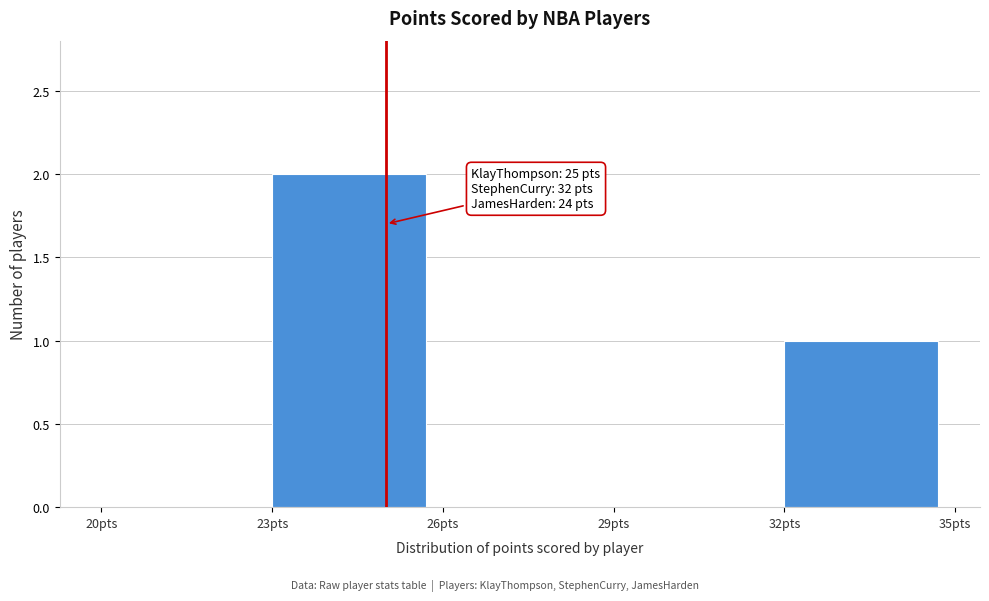

Over which range of the x-axis is the bar tallest?

23 to 26